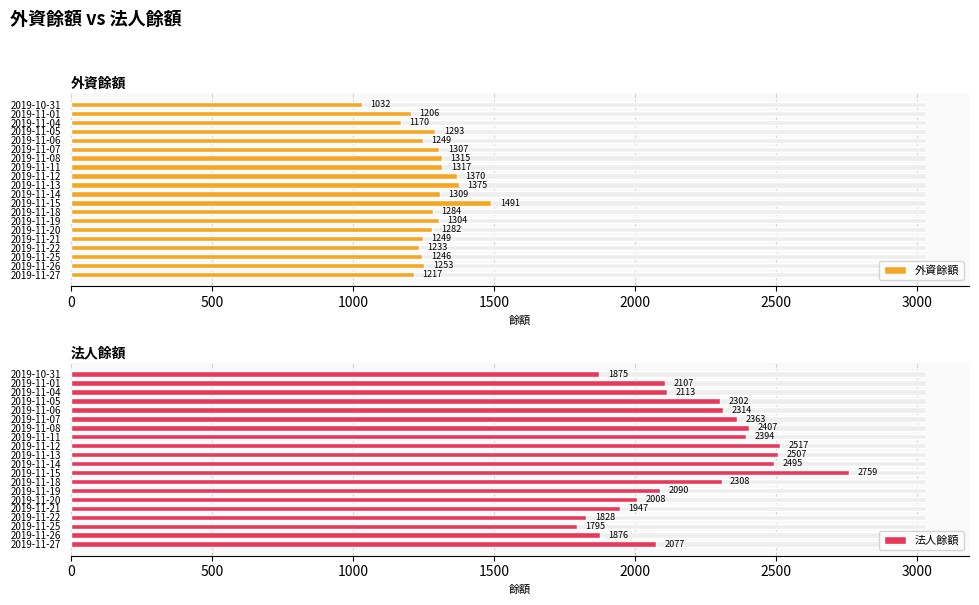

Between 2019-11-01 and 2019-11-20, which is larger?

2019-11-20